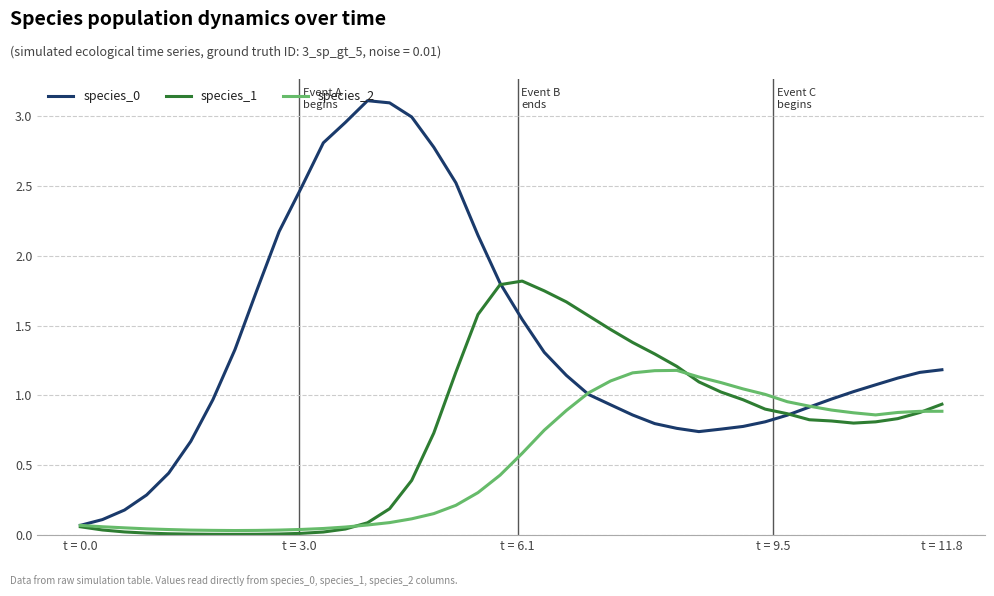

What is the maximum value shown in the chart?

3.1